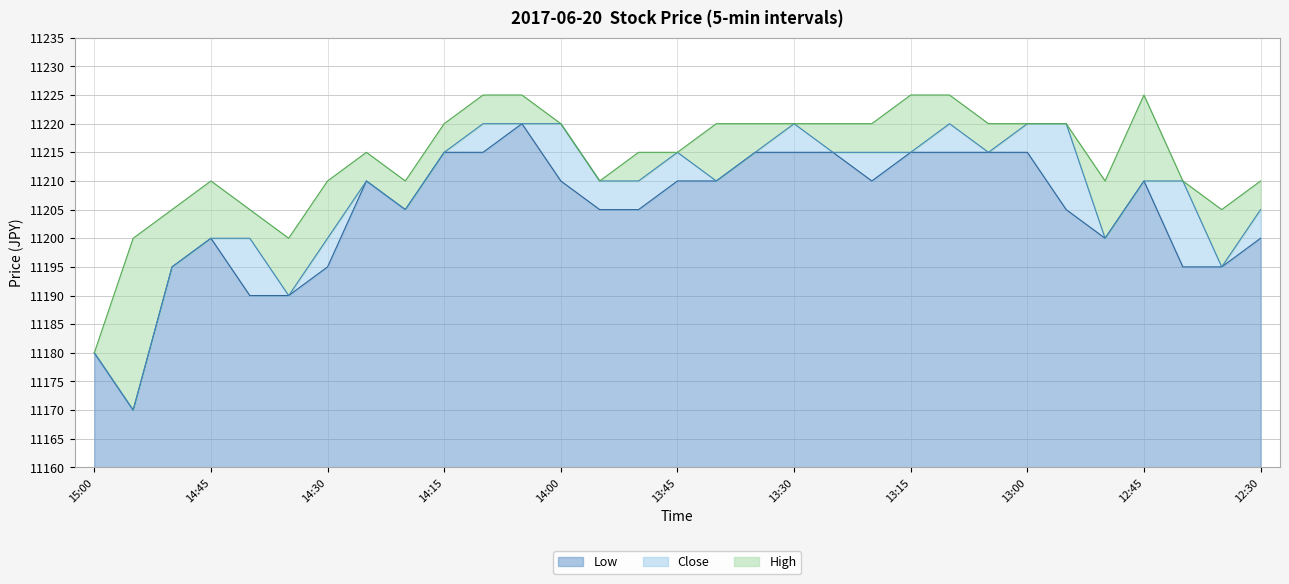

Which series has the widest spread of values?

Close